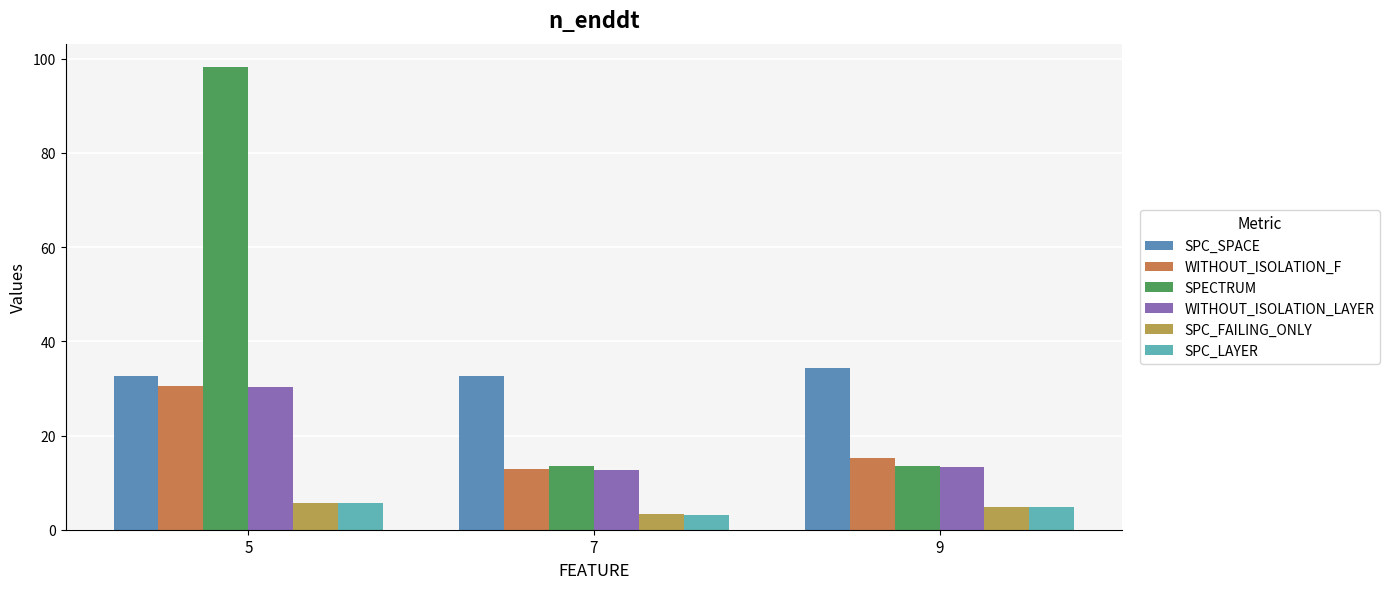

What is the difference between the highest and lowest values at 9?

29.6